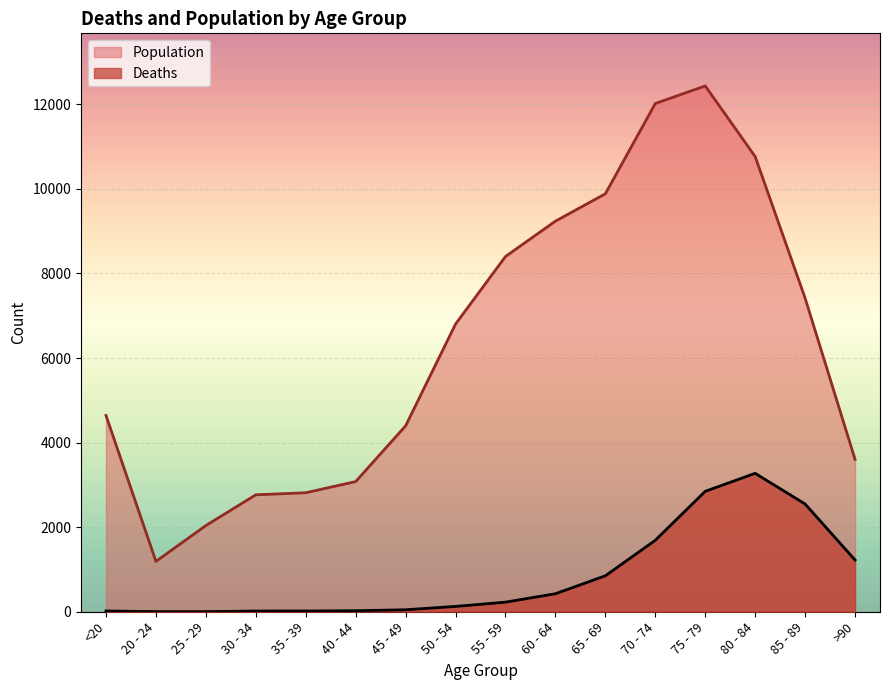

True or false: Deaths and Population cross at least once.

False